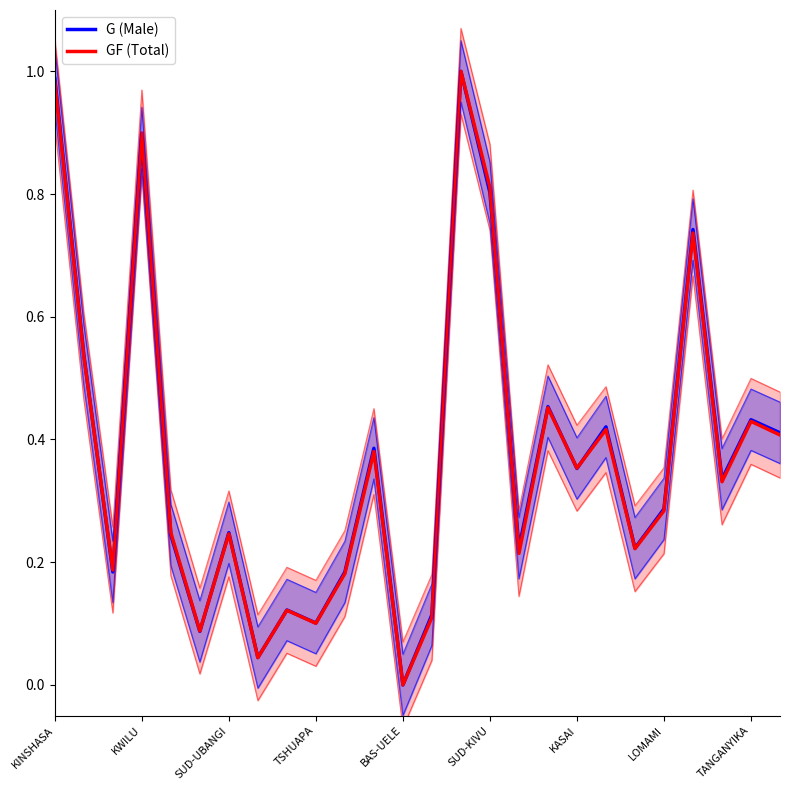

The value of G (Male) at 19 is 0.4. True or false?

True